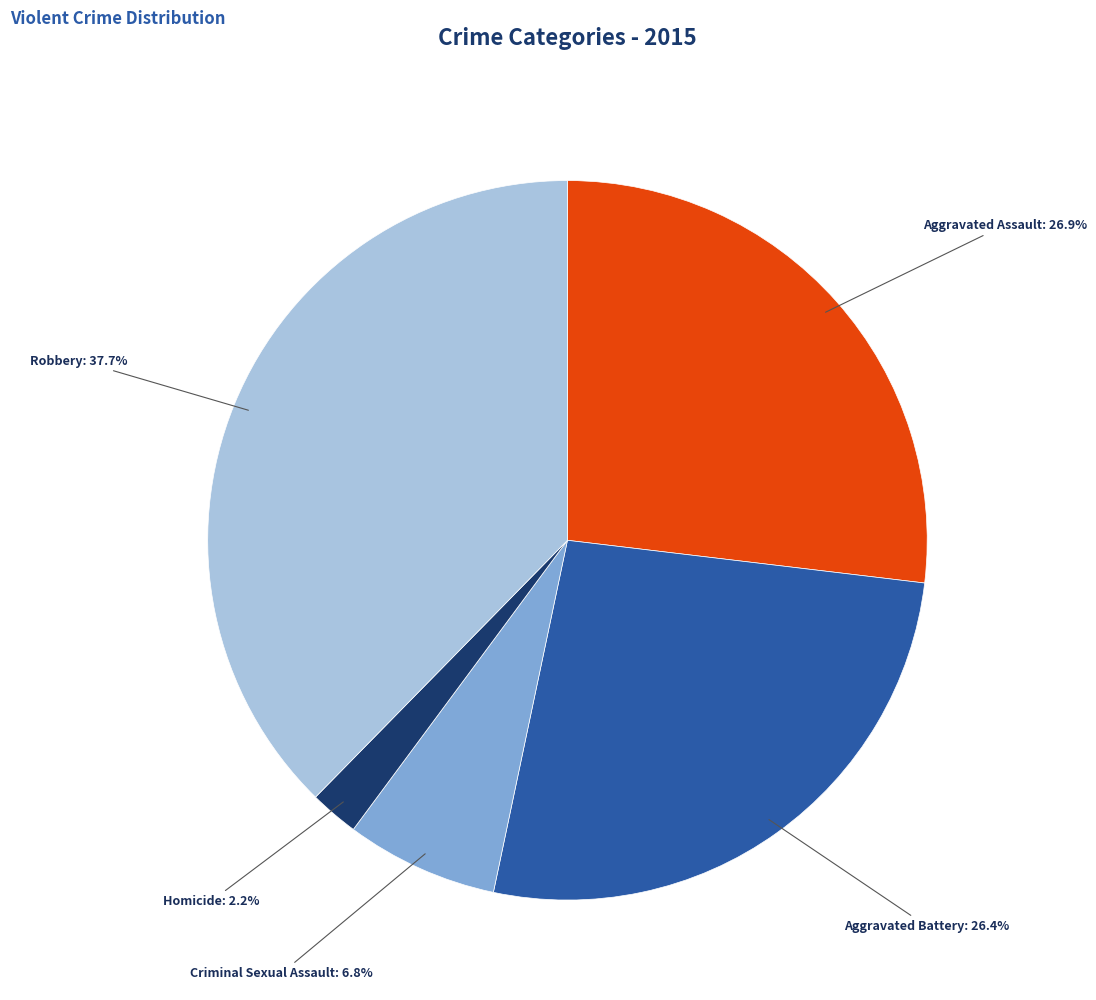

Is the sum of Homicide and Aggravated Assault greater than half?

No